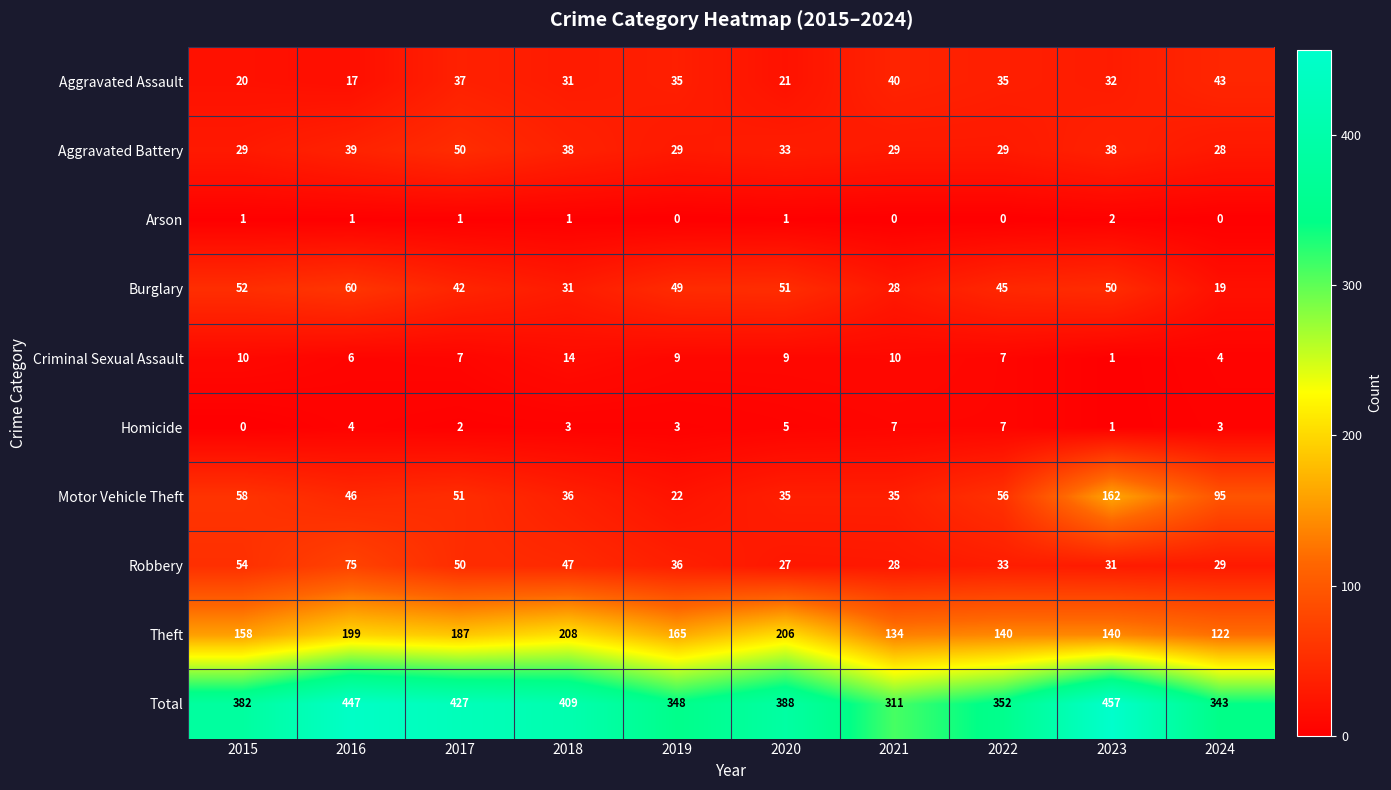

At 2016, list the series in order from largest to smallest.

Total, Theft, Robbery, Burglary, Motor Vehicle Theft, Aggravated Battery, Aggravated Assault, Criminal Sexual Assault, Homicide, Arson